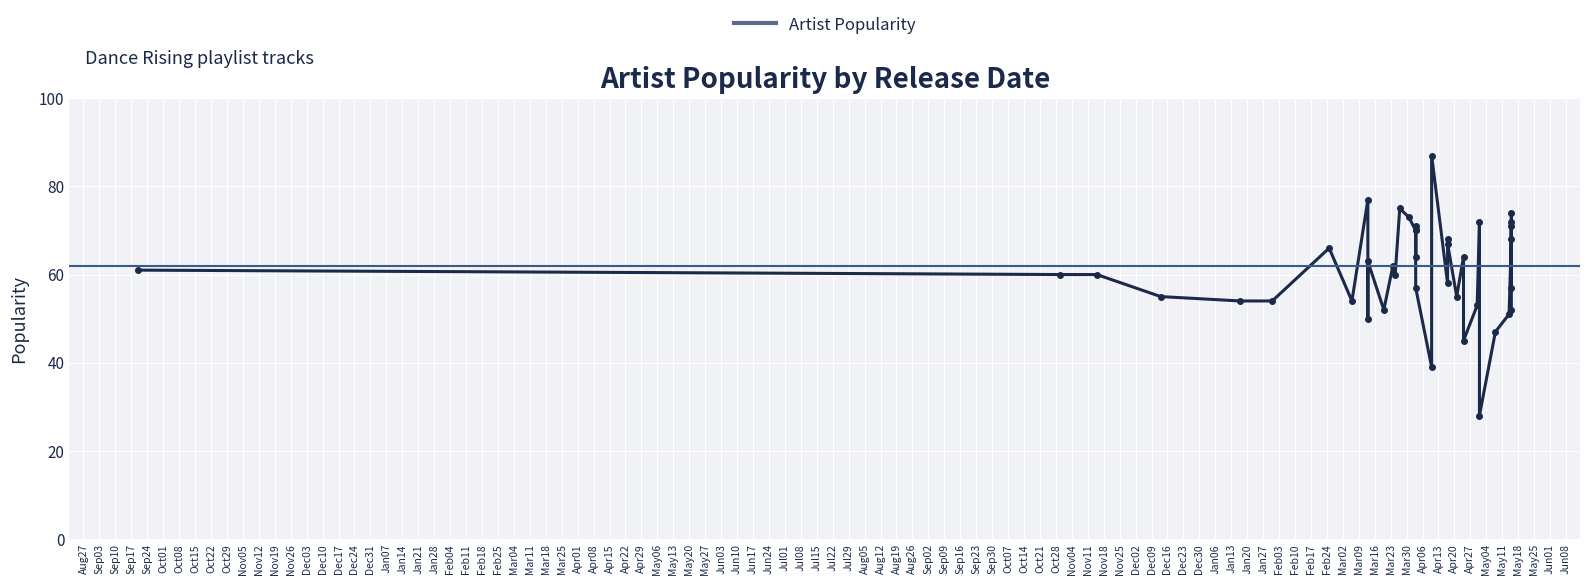

What is the maximum value shown in the chart?

87